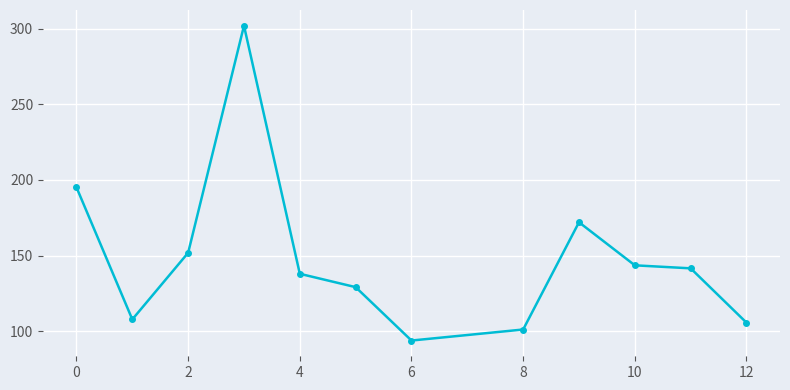

What is the sum of all values?

1781.7